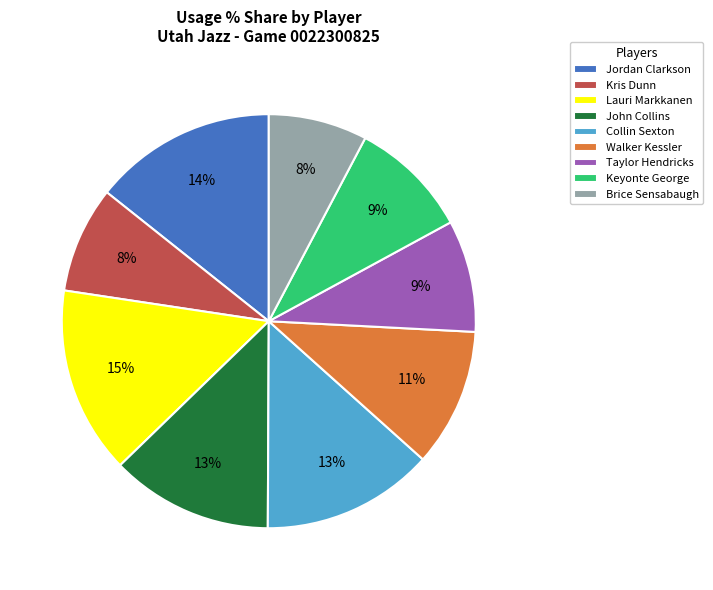

The Jordan Clarkson slice represents 14% of the pie. True or false?

True